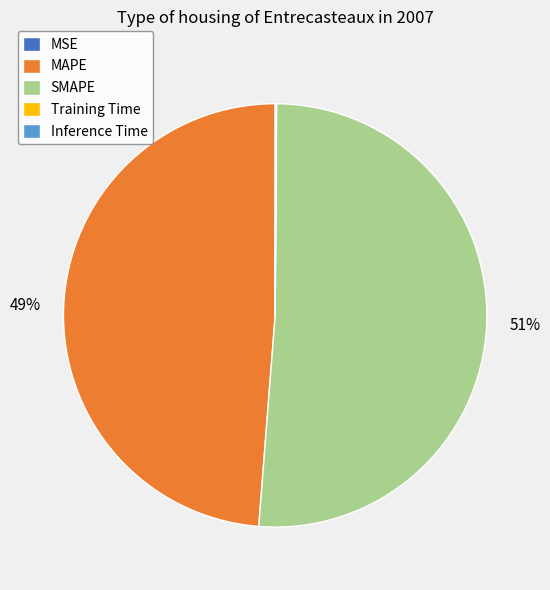

The SMAPE slice represents 38% of the pie. True or false?

False